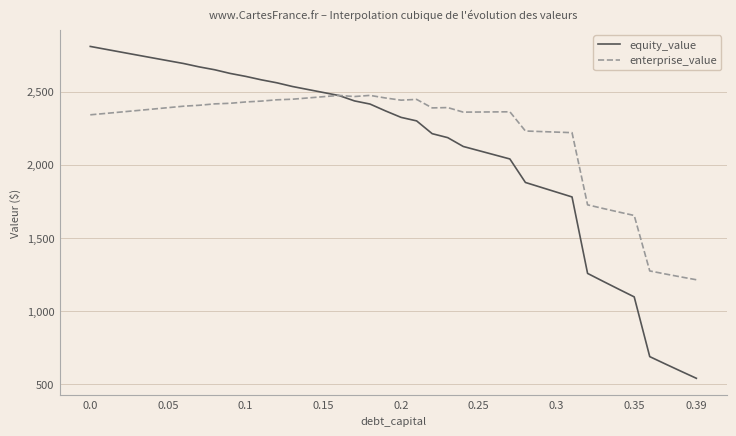

Which series has the largest total across all categories?

enterprise_value